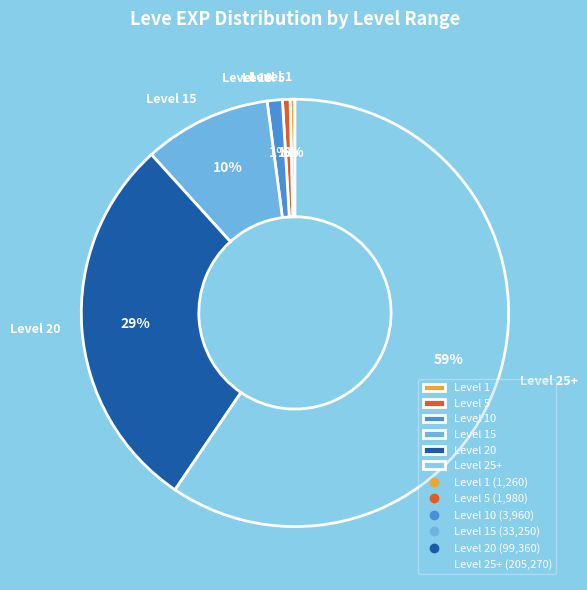

What is the largest slice in the pie chart?

Level 25+